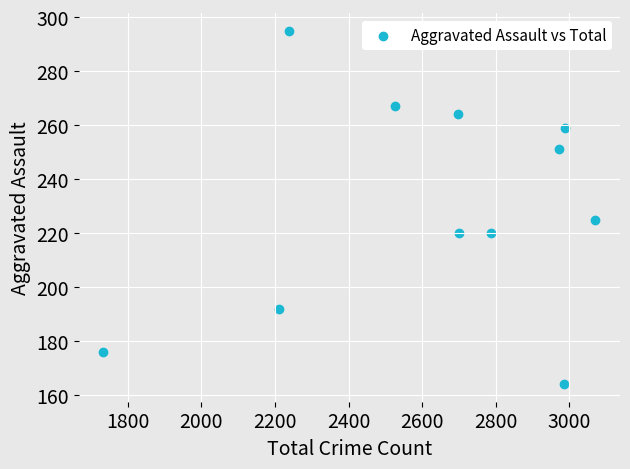

What is the range of X values (max minus min)?

1337